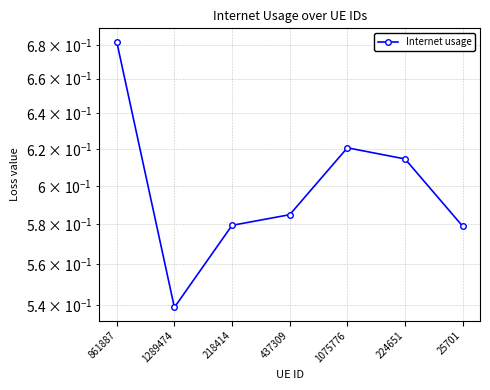

What is the average value?

0.6